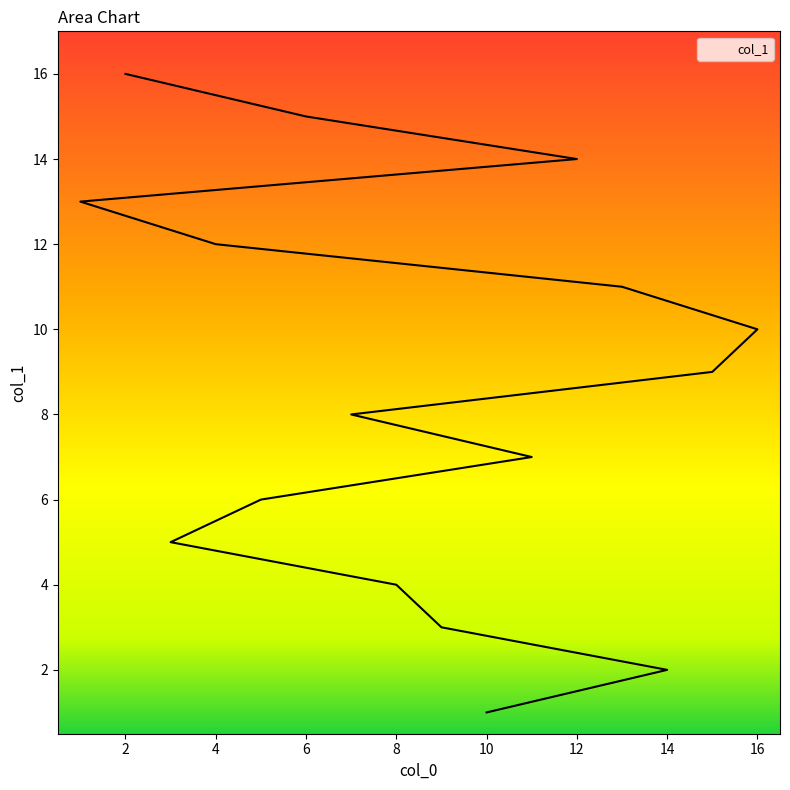

What is the minimum value shown in the chart?

1